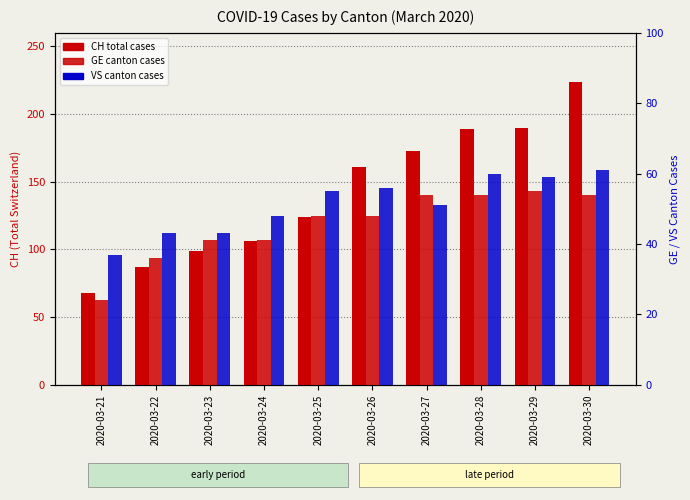

How many values in the CH (total) series exceed 161?

4